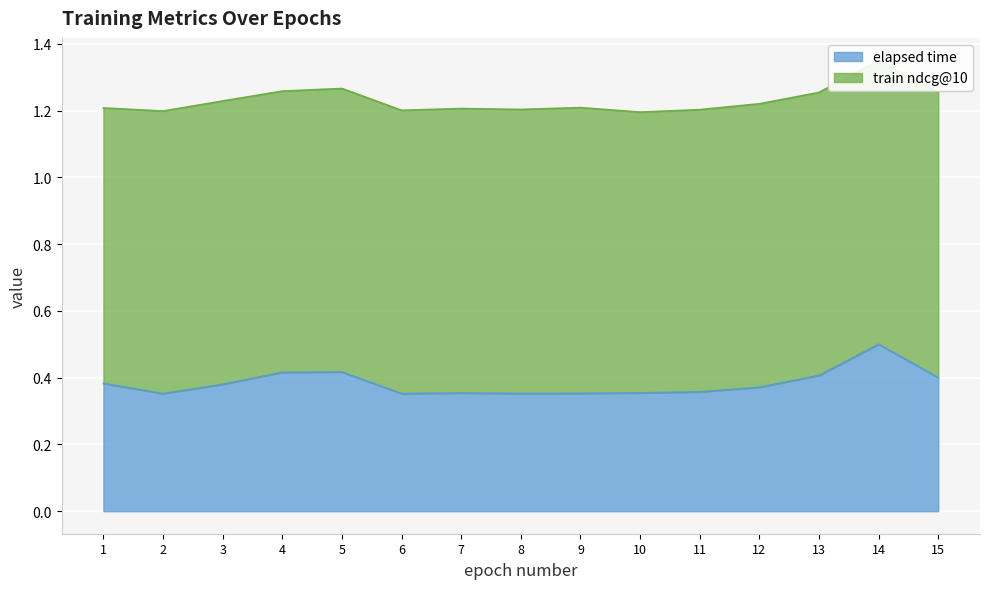

What is the value of the 15th point from the left?

0.4